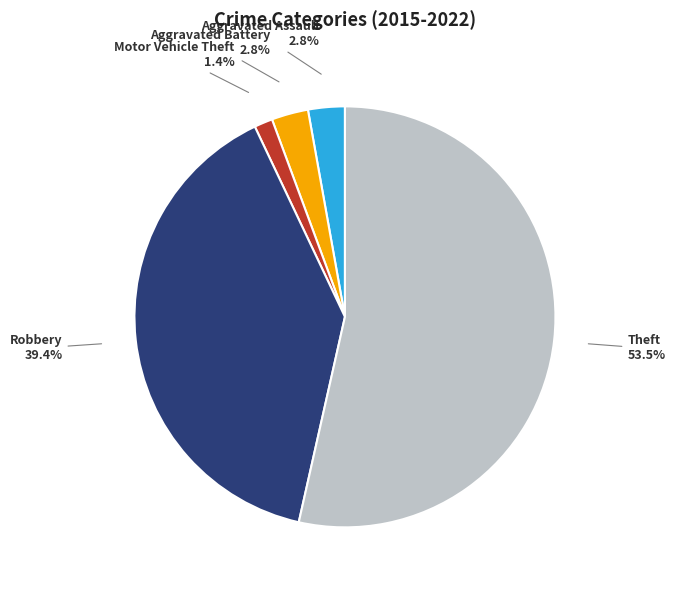

Is there a majority slice in this chart?

Yes